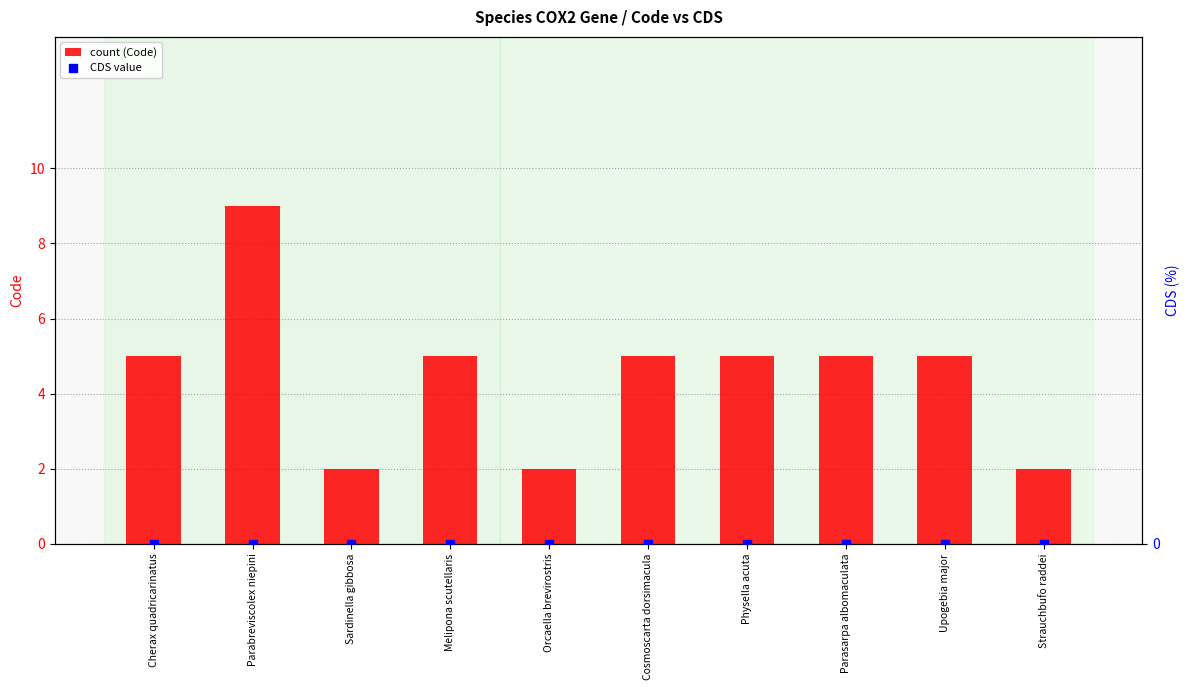

Is the value of CDS value at Strauchbufo raddei greater than the value of count (Code) at Upogebia major?

No